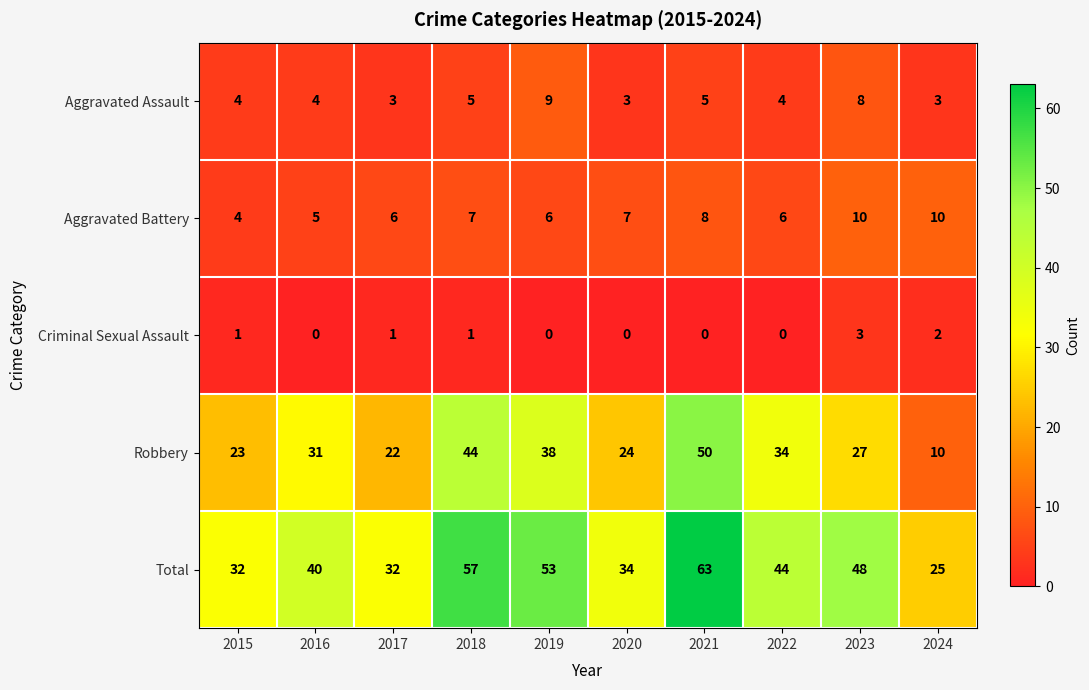

Count the number of data series in this chart.

5